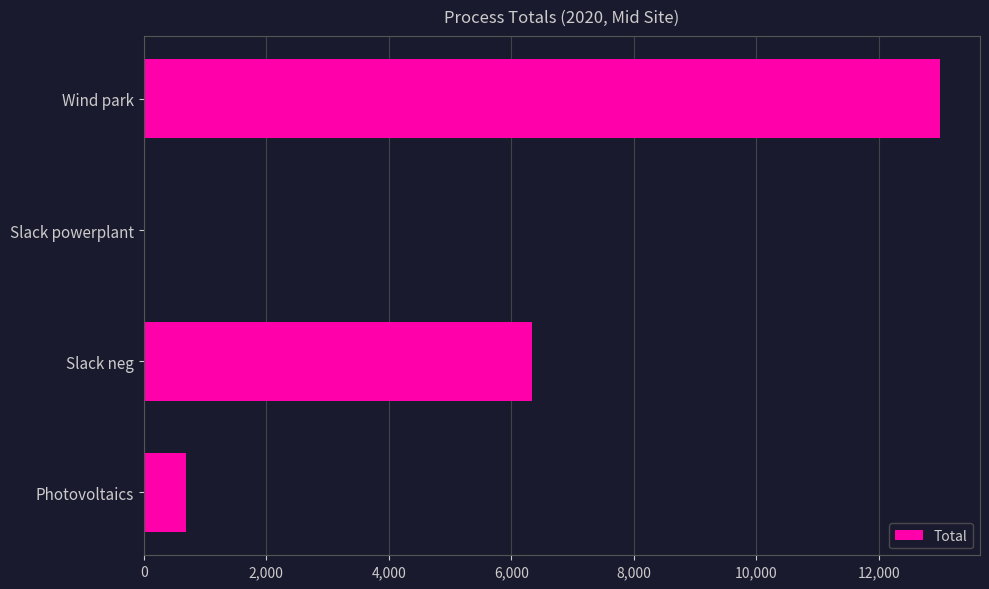

Which category has the highest value across all series?

Wind park